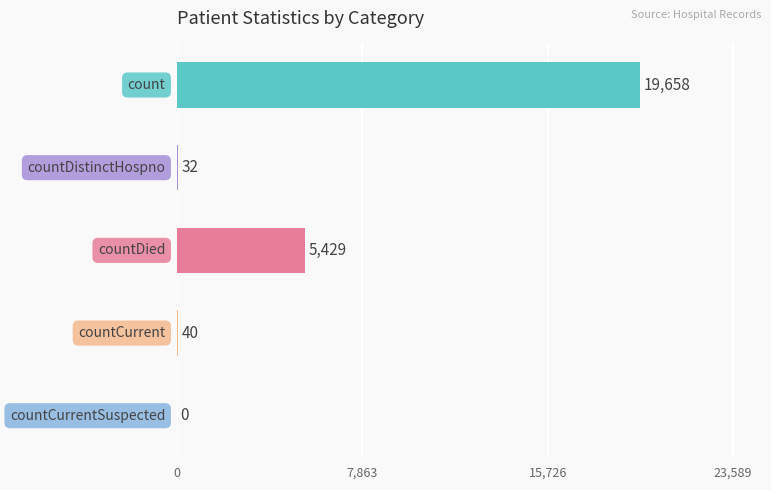

What is the maximum value shown in the chart?

19658